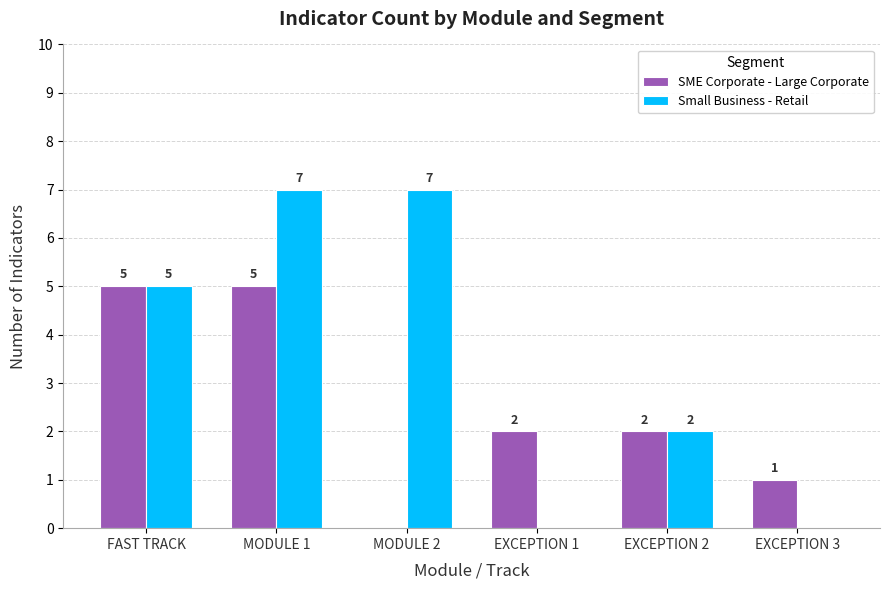

How many series are shown in this chart?

2